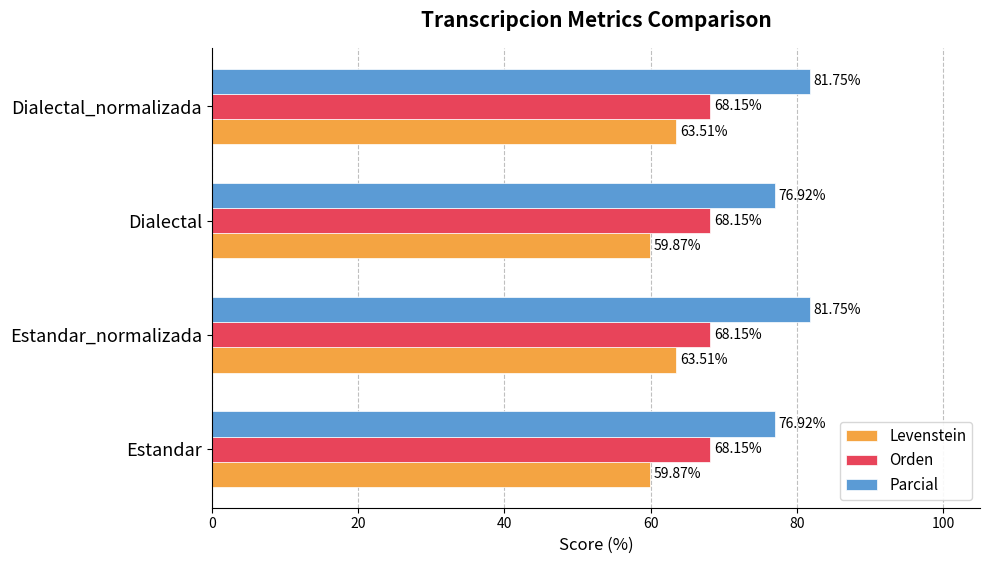

What is the sum of all Parcial values?

317.3